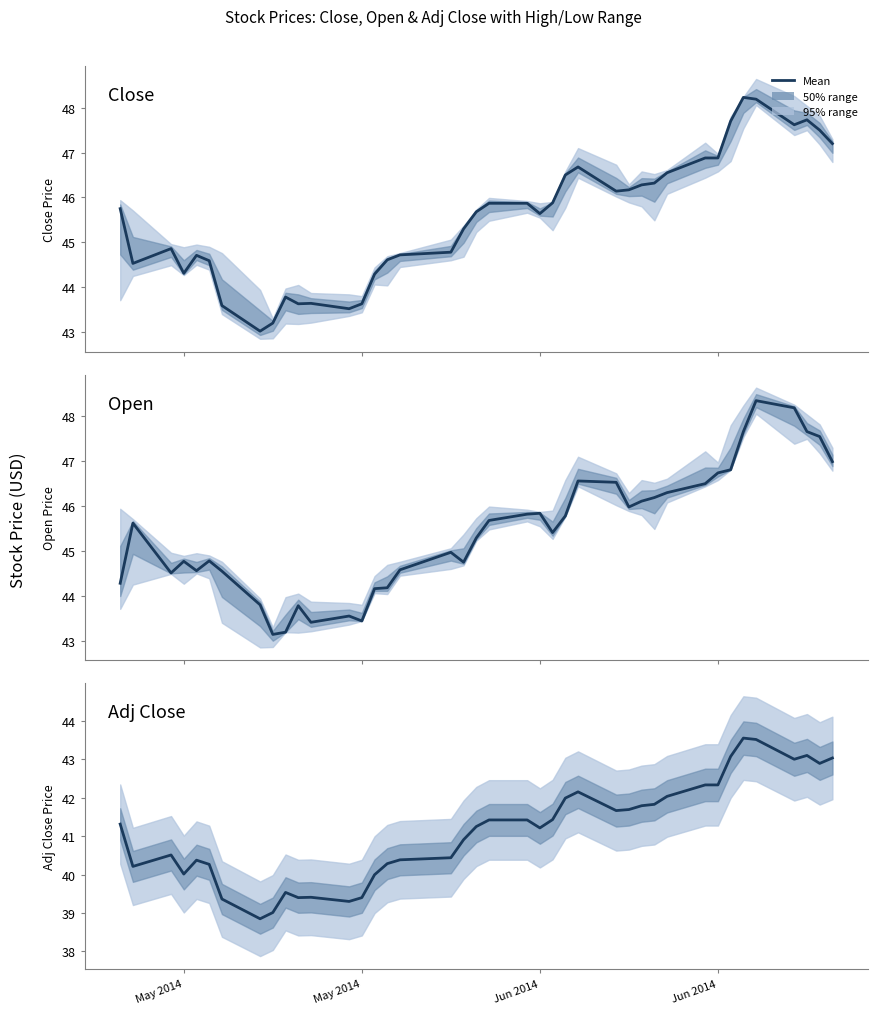

Which series changed the most between 5 and 34?

Close